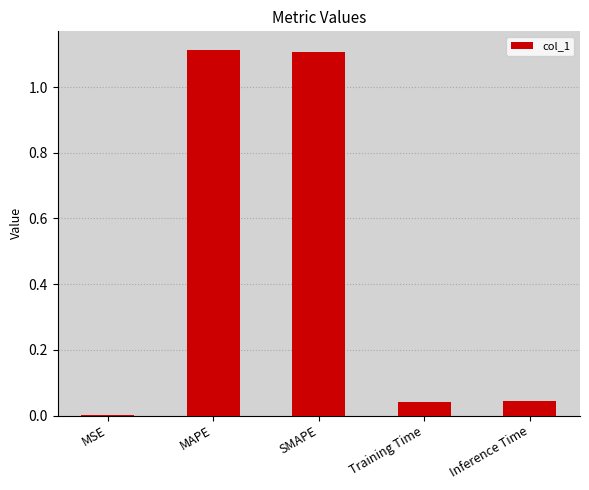

Which has a higher value, MAPE or MSE?

MAPE